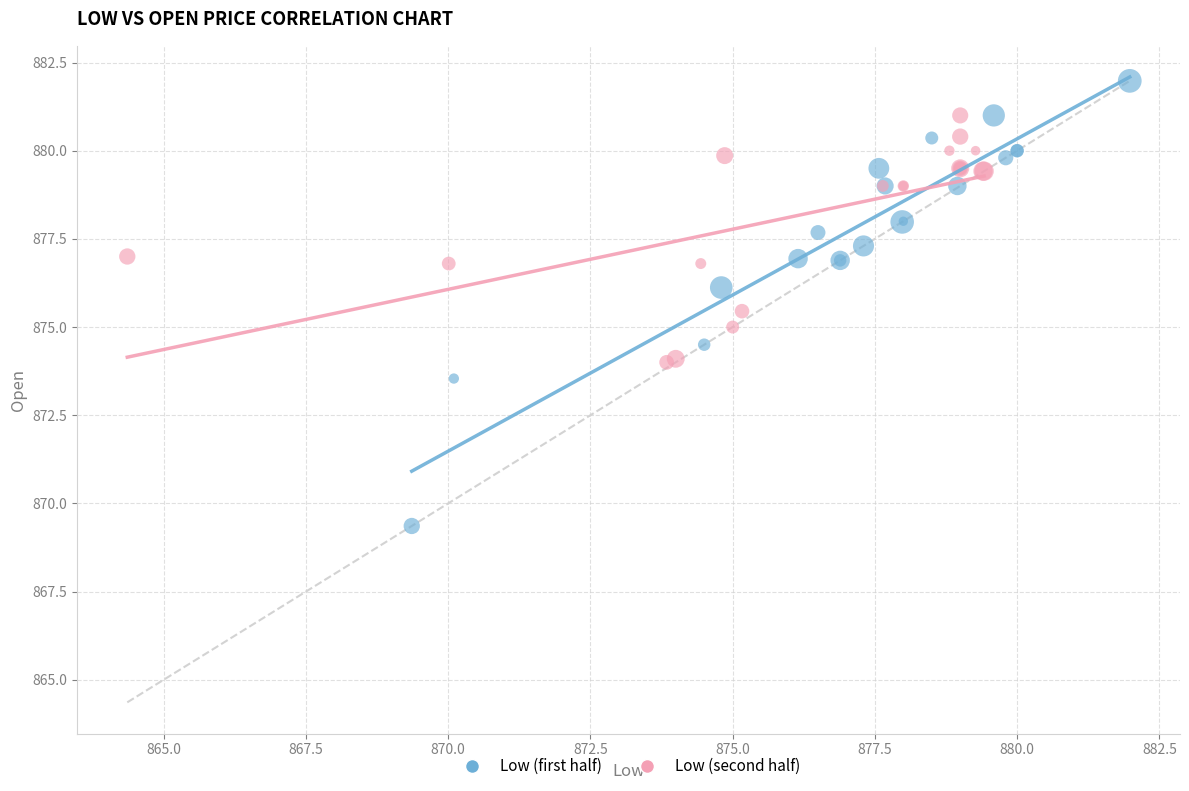

Which series contains the lowest Y value?

Low (first half)